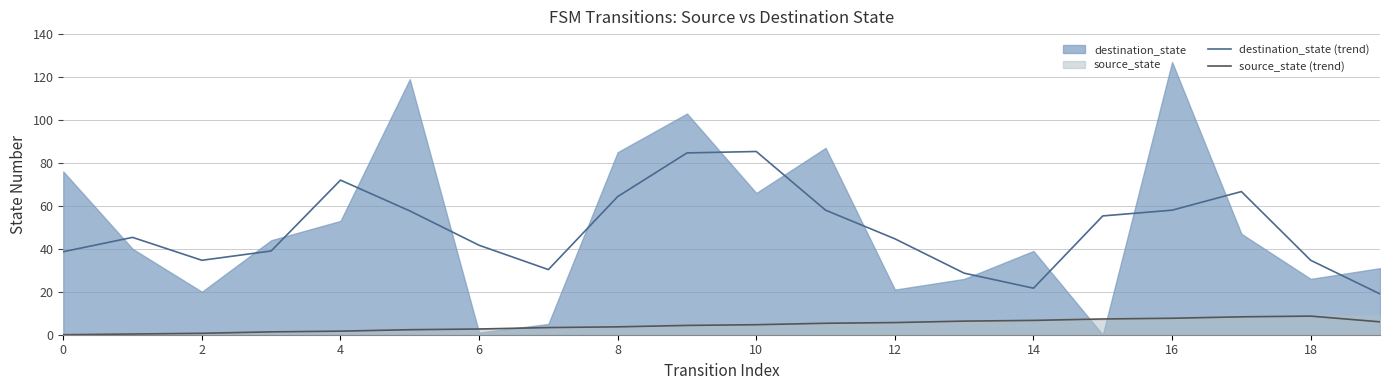

What is the sum of all source_state (trend) values?

87.0